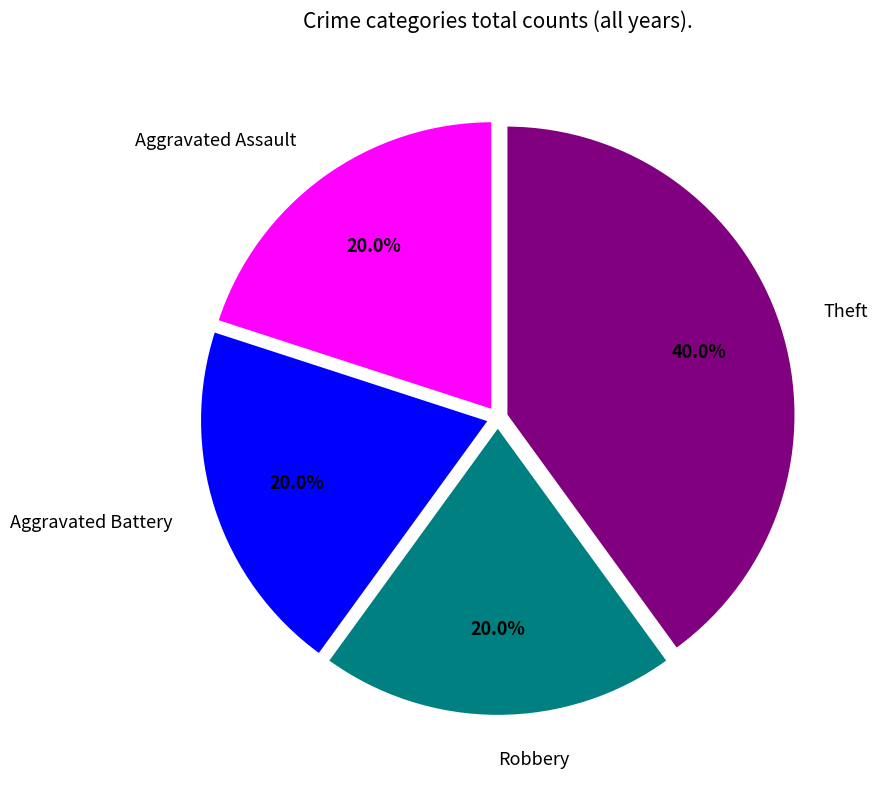

Is it true that Aggravated Assault is 11% of the pie?

False